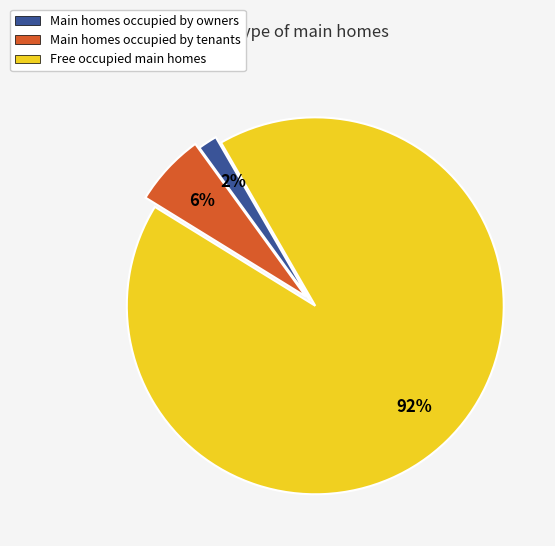

To the nearest percent, what is the difference between the Free occupied main homes and Main homes occupied by owners slice percentages?

90%